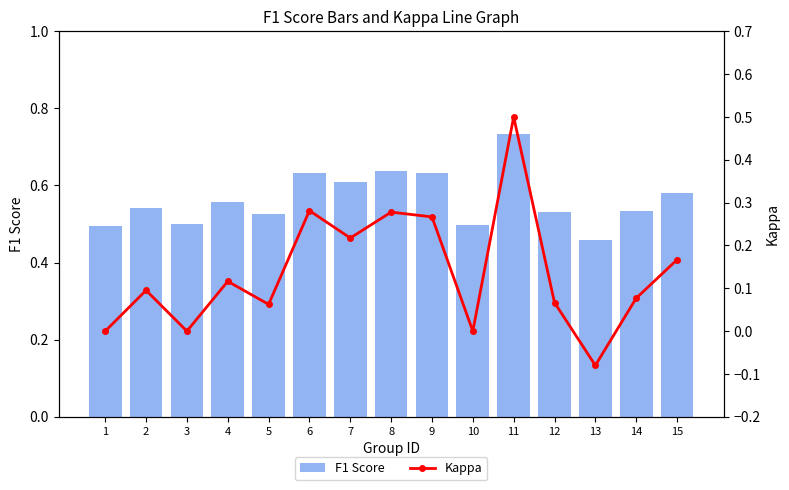

Which series has the widest spread of values?

Kappa